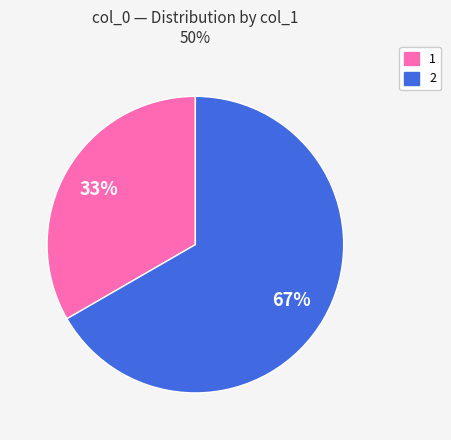

Which slice is the smallest?

1